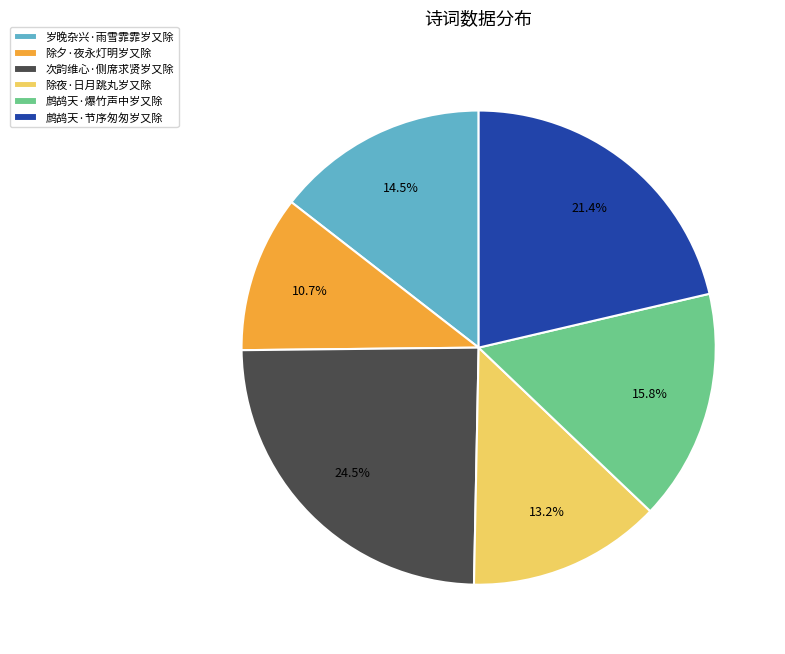

Is there any slice that represents more than half of the pie?

No